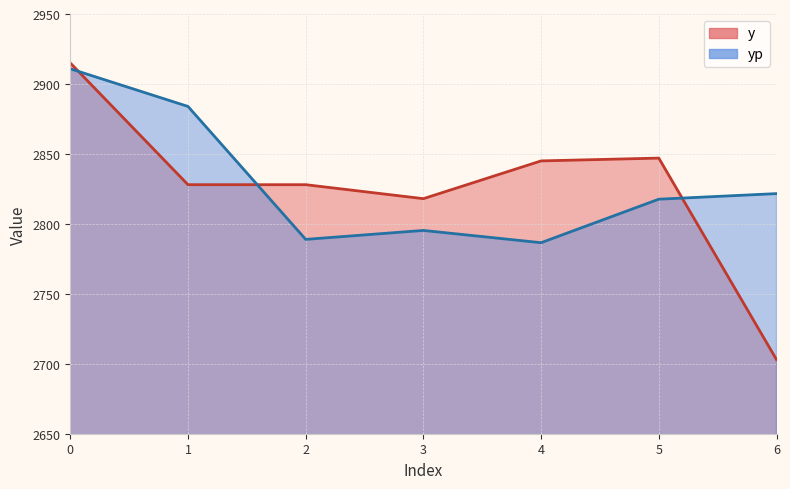

True or false: yp has a value of 2788.9 at 2.

True